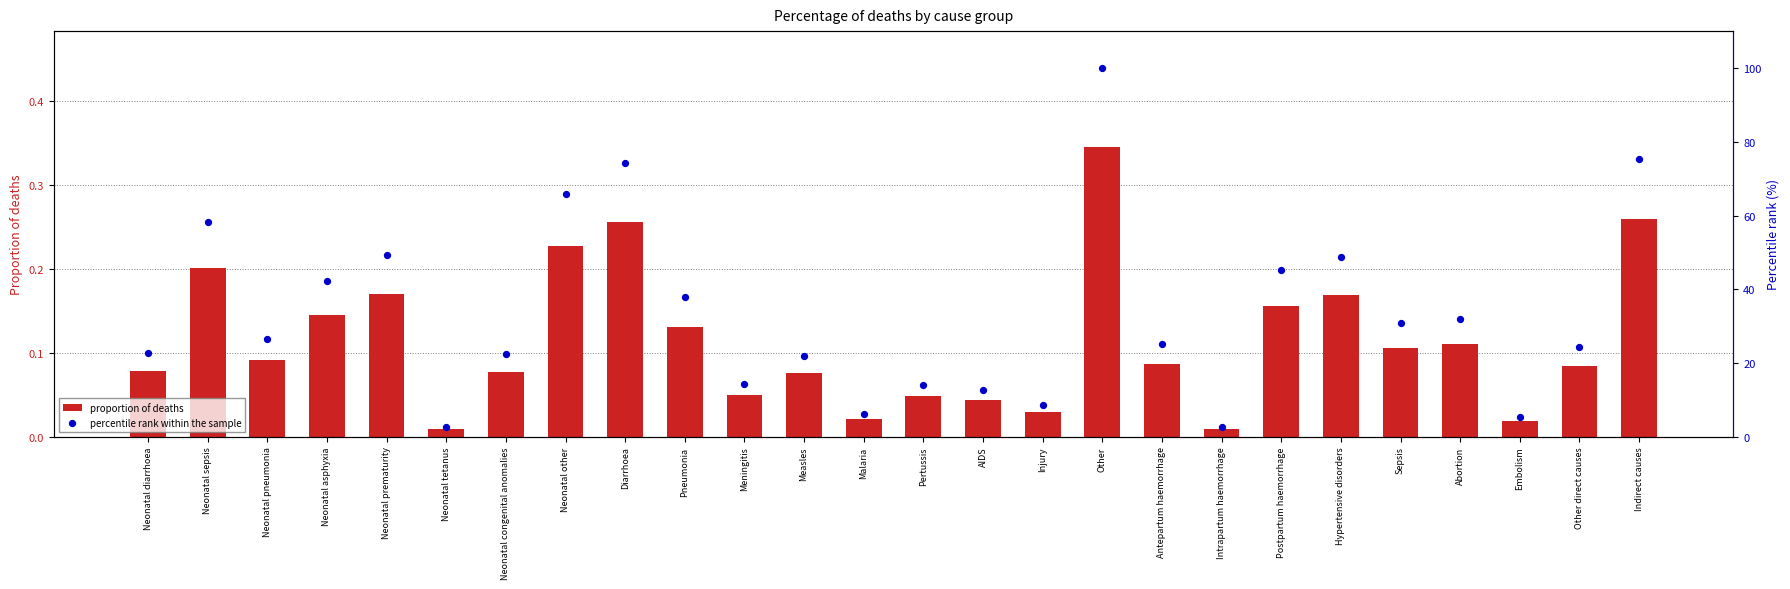

Is the value of proportion of deaths at Measles greater than the value of percentile rank within the sample at Neonatal congenital anomalies?

No